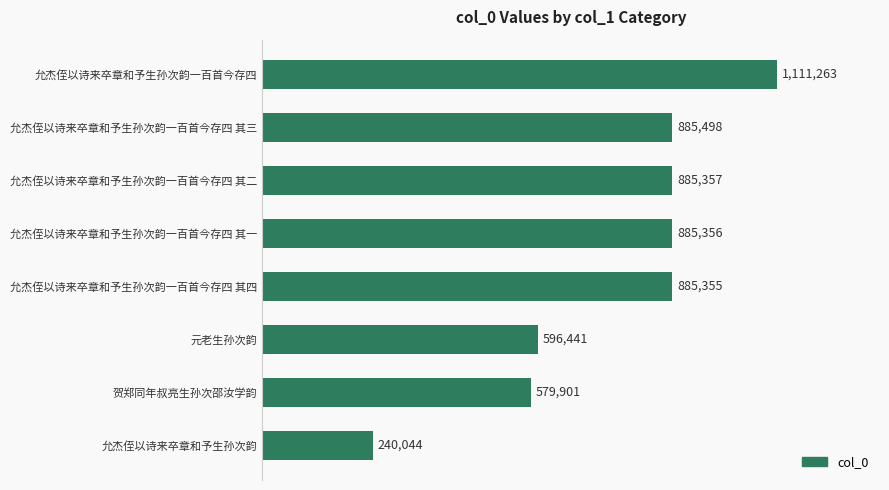

Does the chart contain any negative values?

No